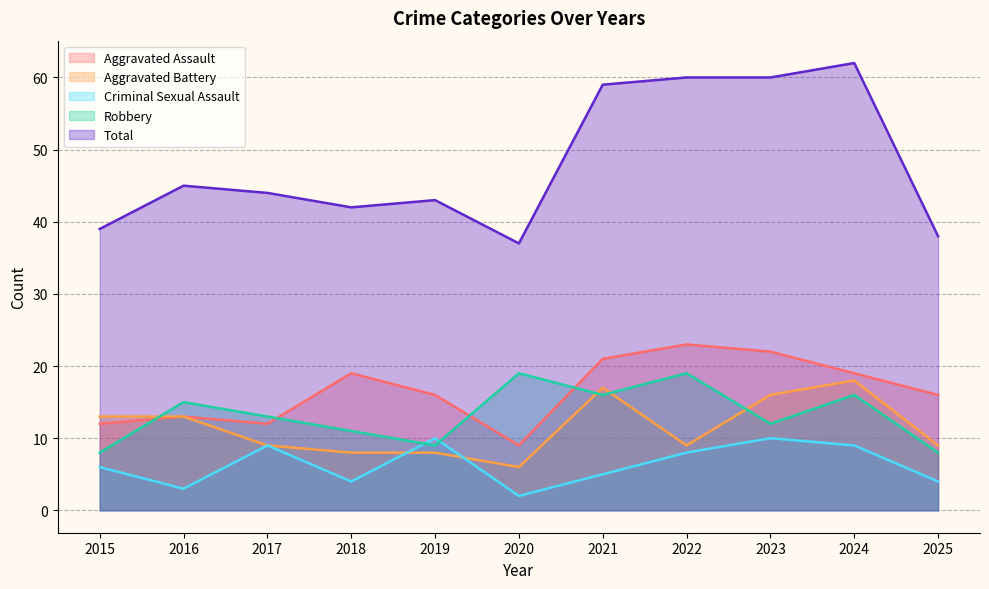

Does the chart have visible grid lines?

Yes